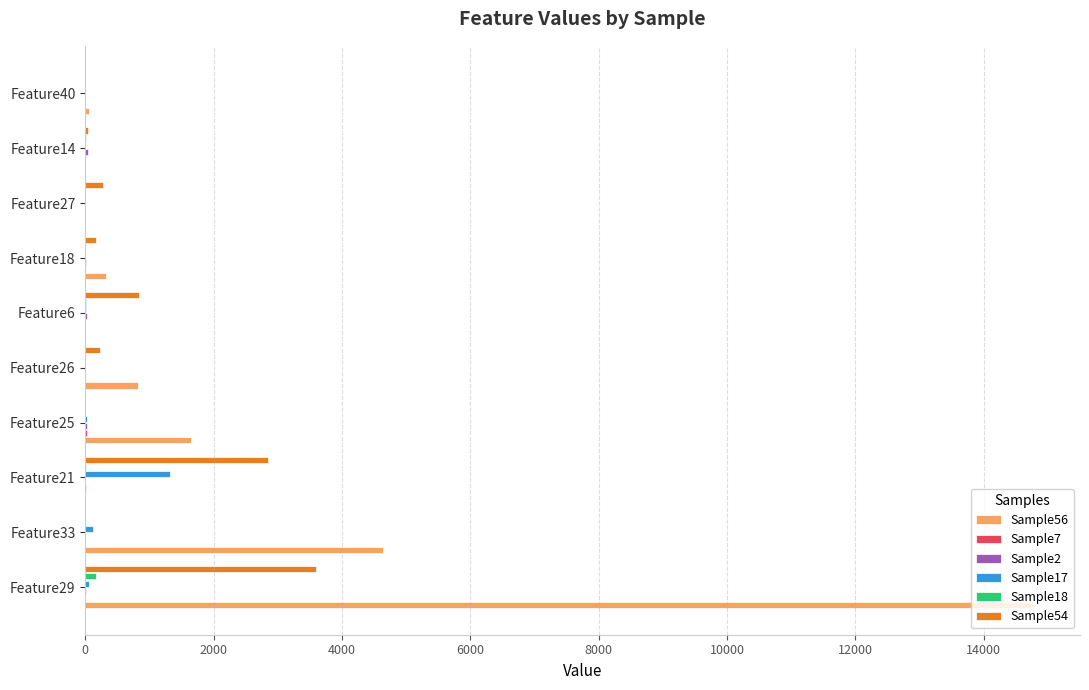

The value of Sample17 at Feature21 is 1320. True or false?

True